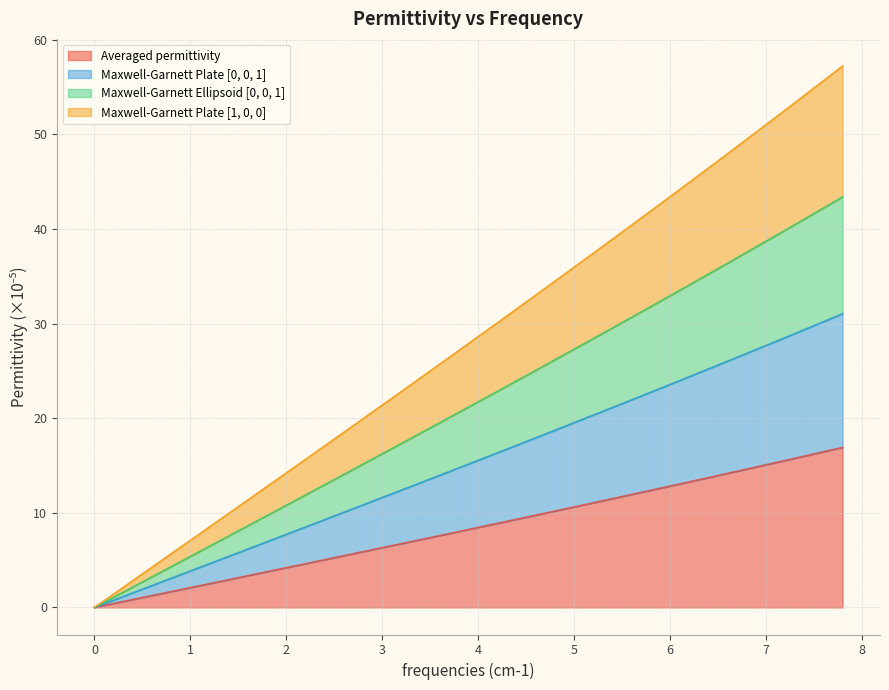

What is the total value across all series at 1?

7.1